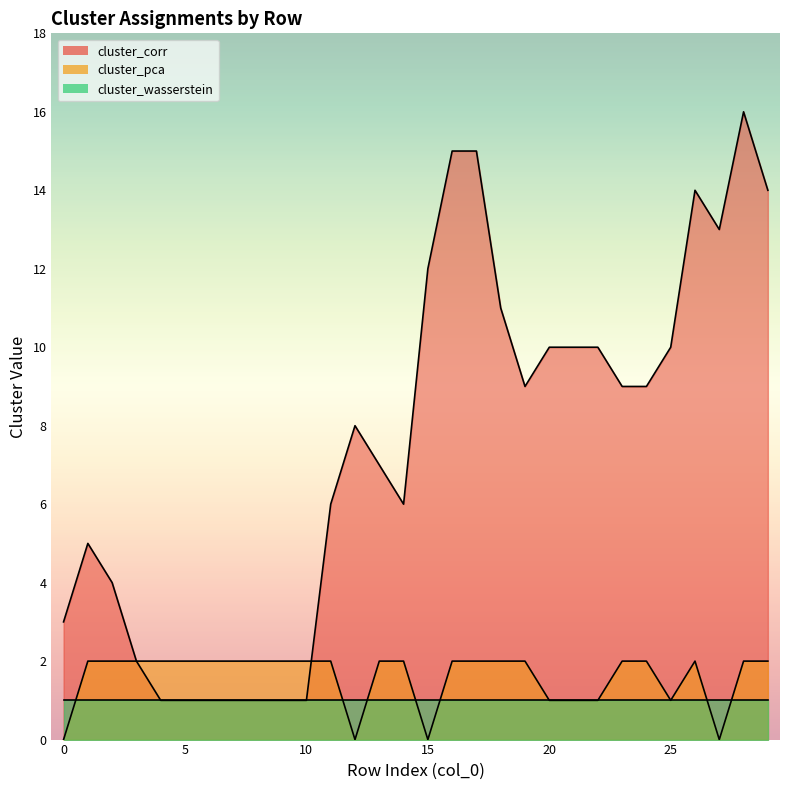

What is the maximum value shown in the chart?

16